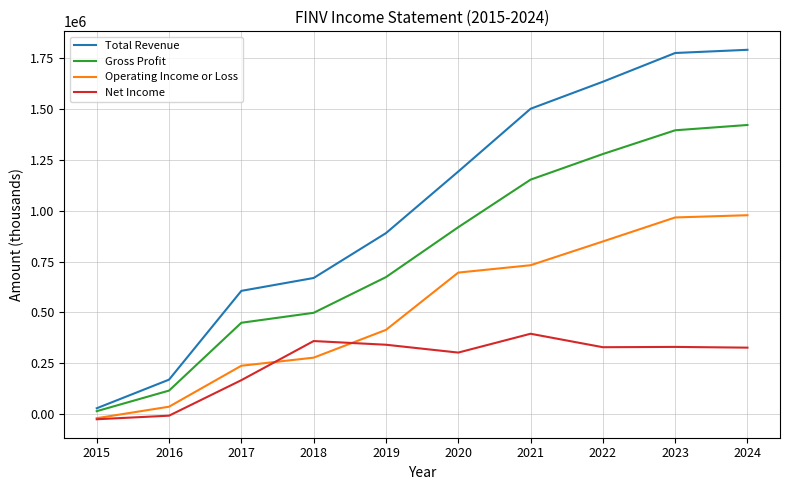

Rank the series at 2016 from lowest to highest value.

Net Income, Operating Income or Loss, Gross Profit, Total Revenue